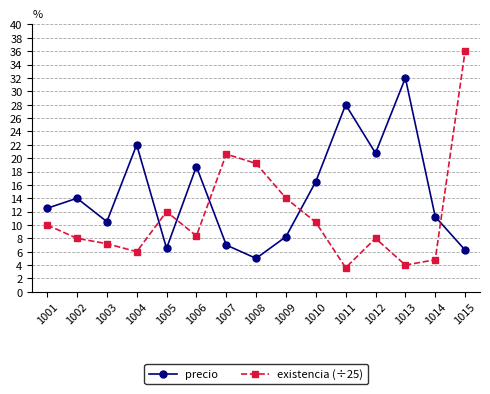

Which category has the lowest value across all series?

1011